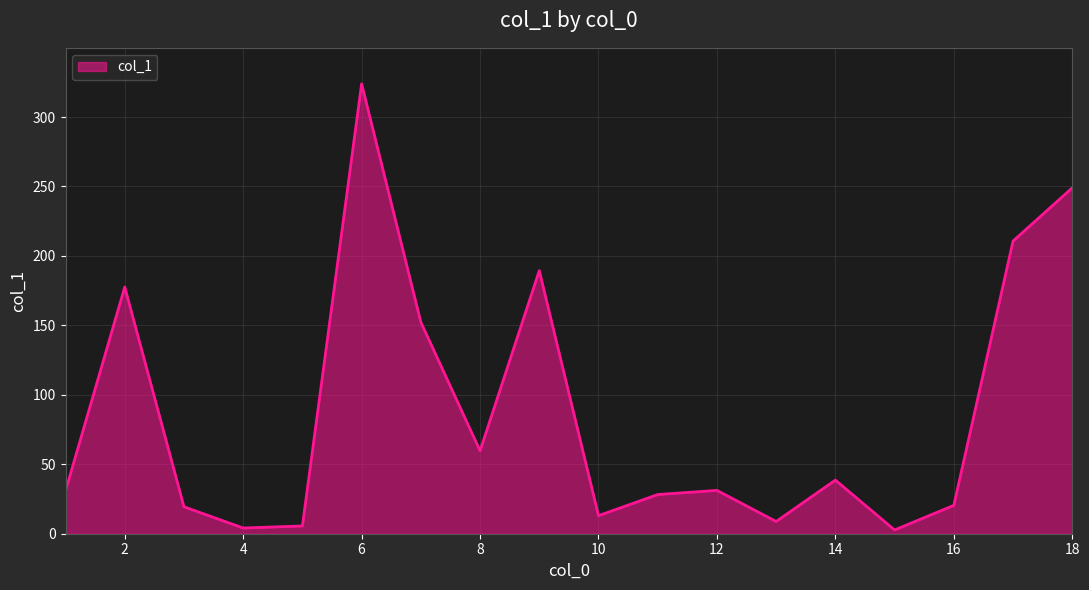

What is the difference between the maximum and minimum values?

321.2